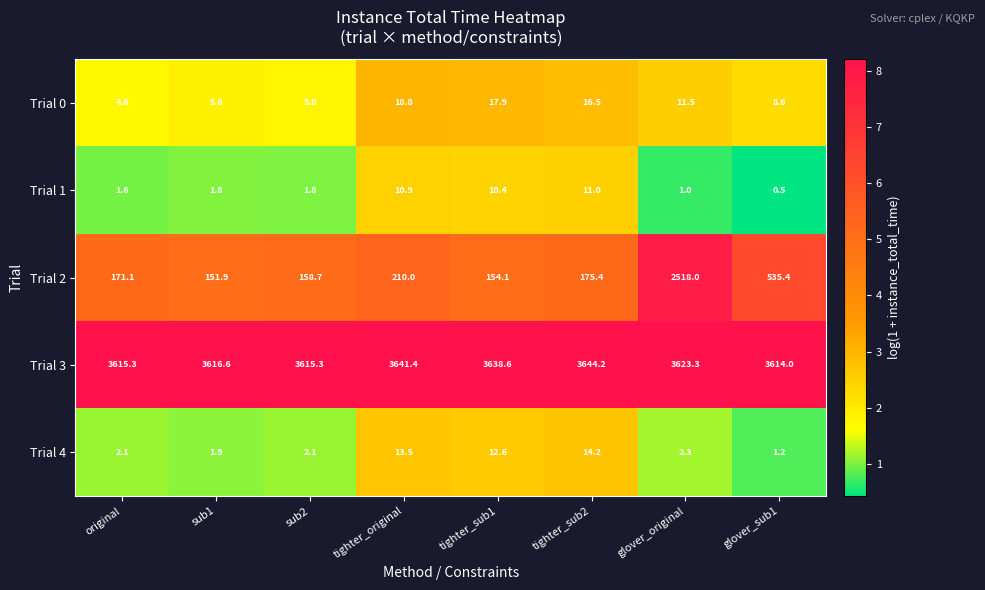

True or false: Trial 3 has a value of 5634.9 at original.

False